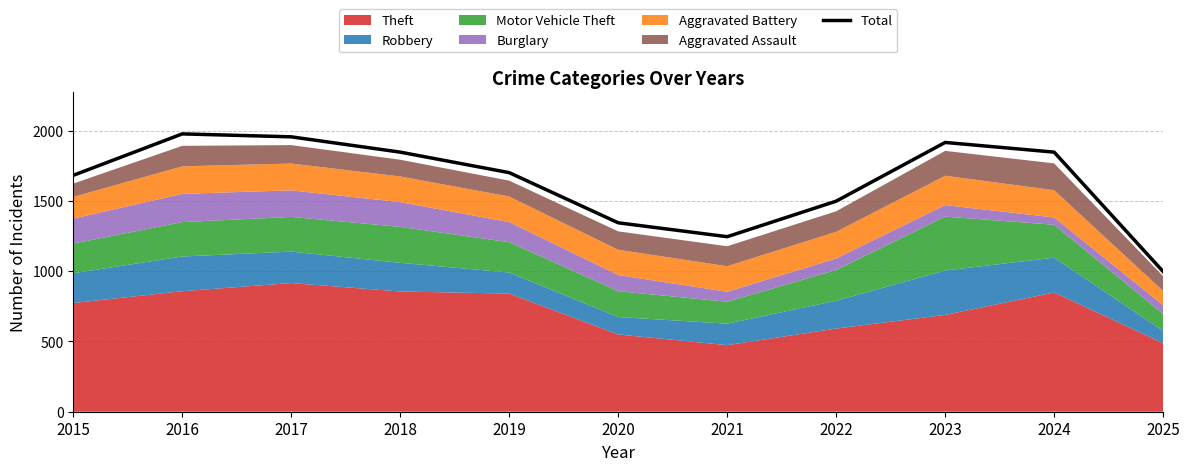

Between 2018 and 2021, which is larger?

2018